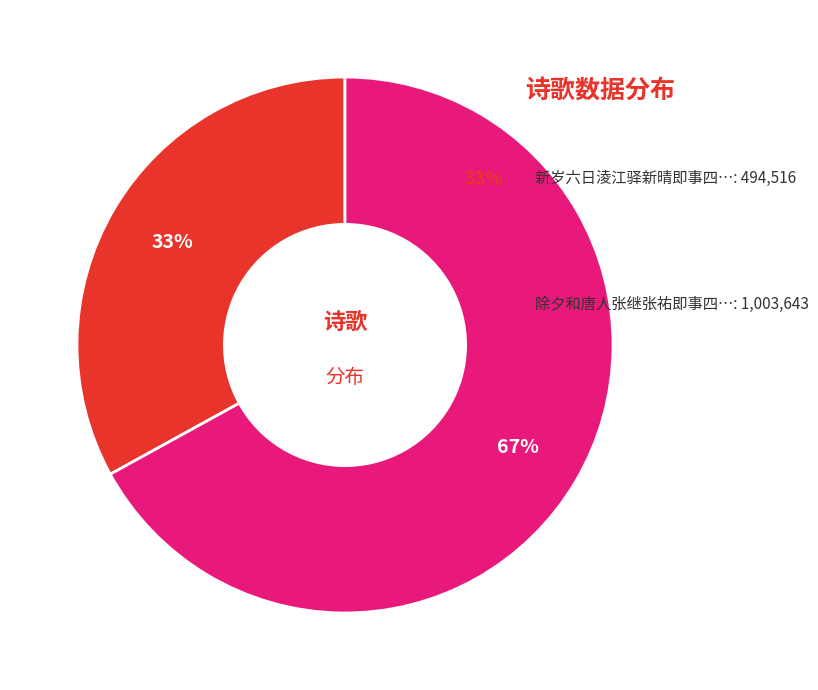

To the nearest percent, what is the average slice percentage?

50%